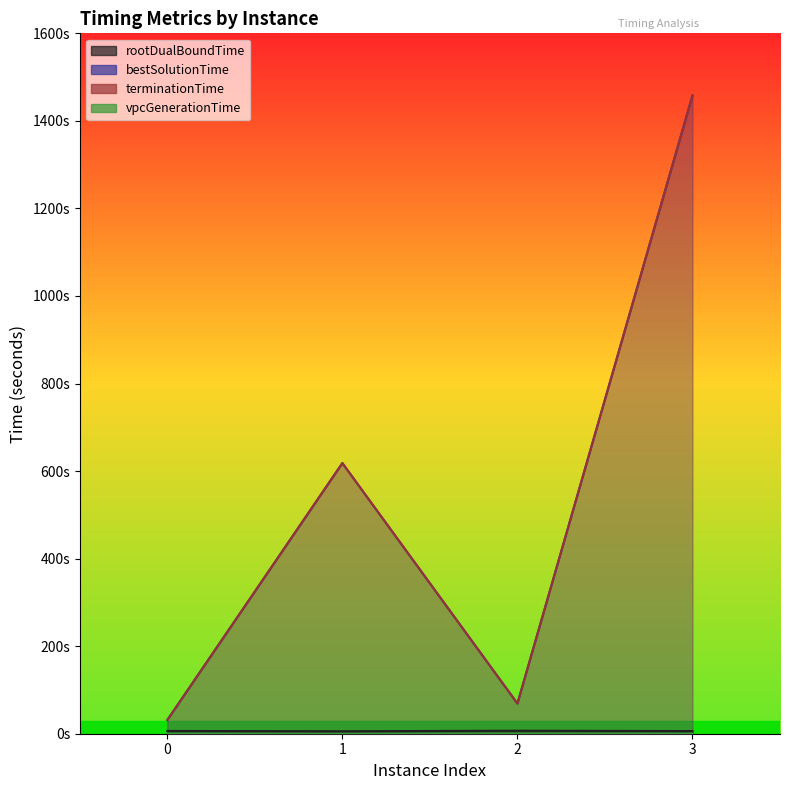

The value of bestSolutionTime at 1 is 410.5. True or false?

False